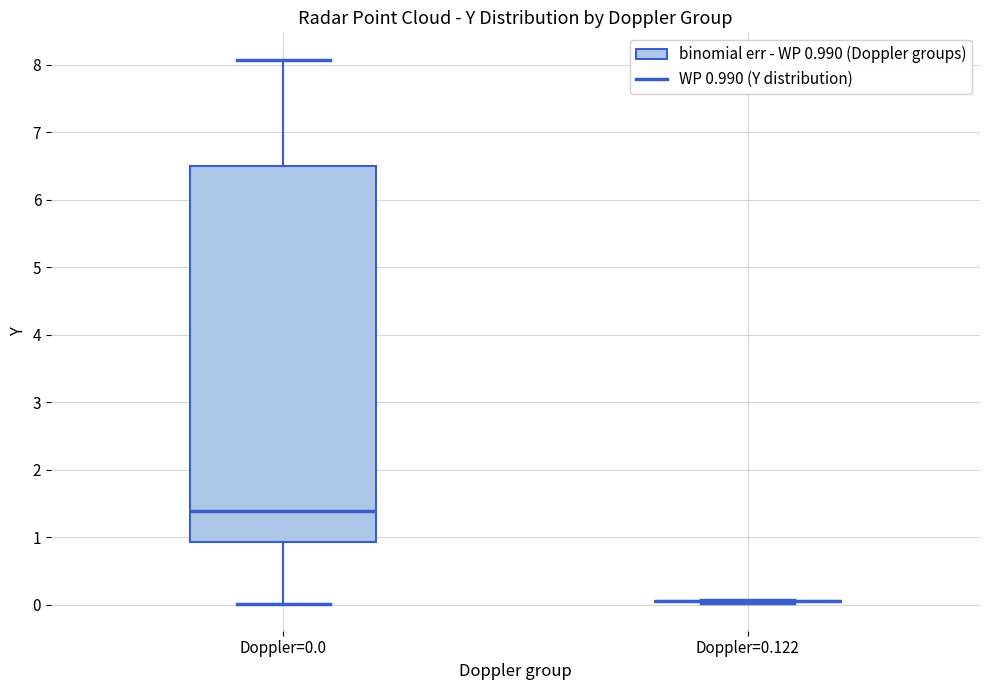

Which box is the tallest, from its lower edge to its upper edge?

Doppler=0.0